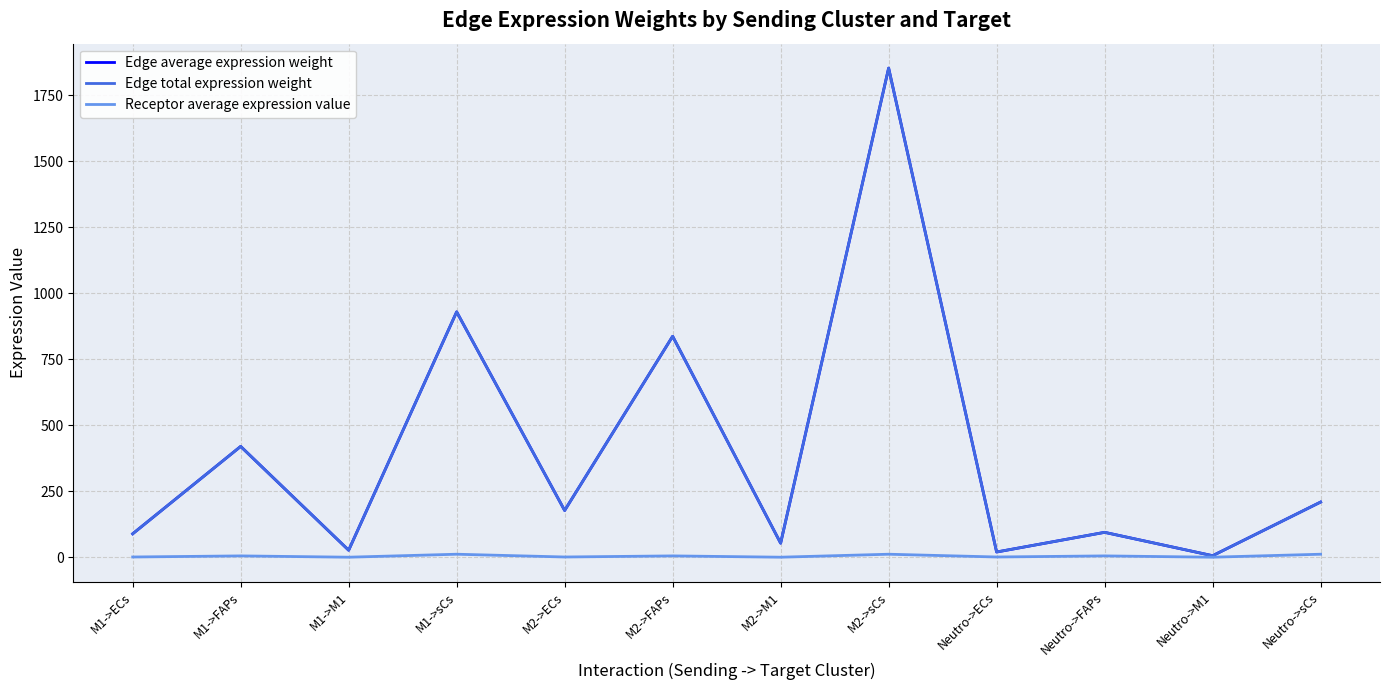

At M2->FAPs, list the series in order from smallest to largest.

Receptor average expression value, Edge average expression weight, Edge total expression weight